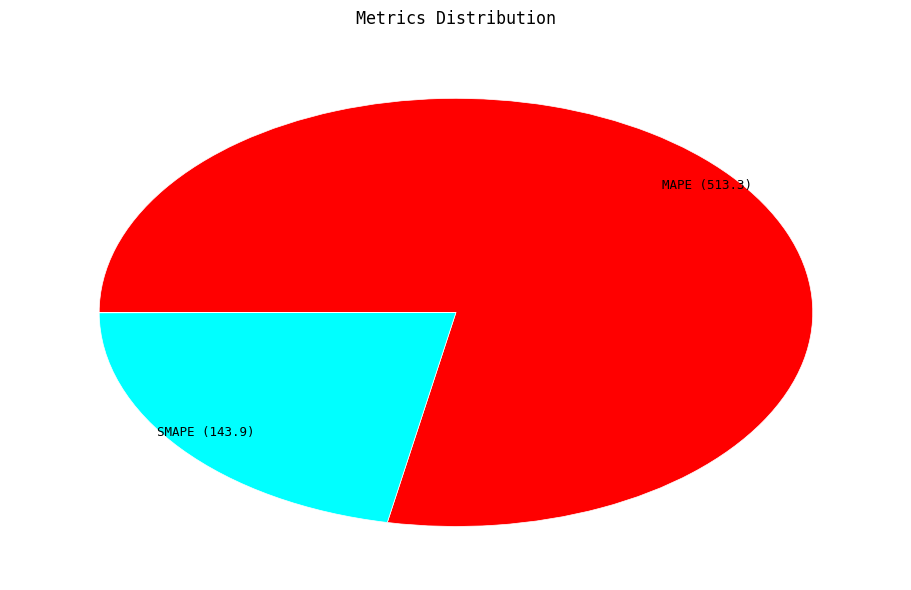

Is there any slice that represents more than half of the pie?

Yes